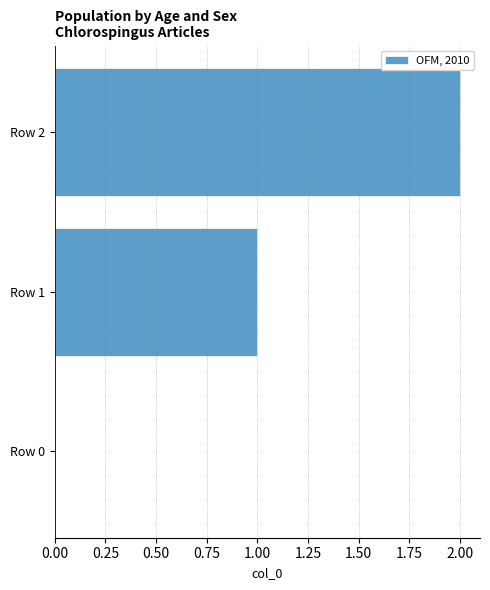

At which category does the chart reach its peak across all series?

Row 2